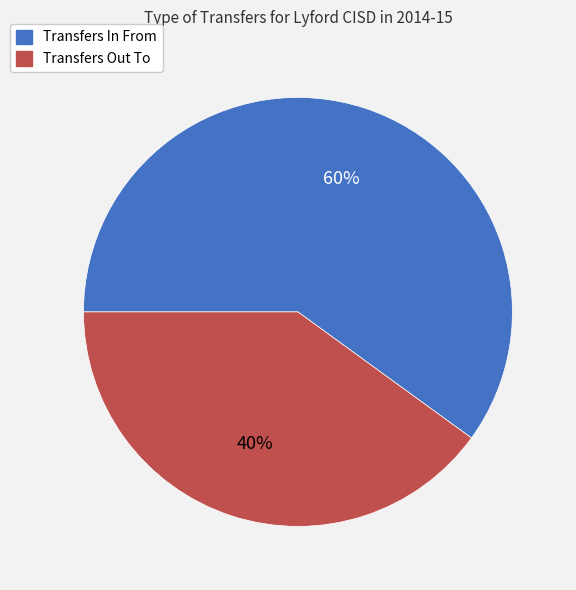

Rank the categories by value from lowest to highest.

Transfers Out To, Transfers In From